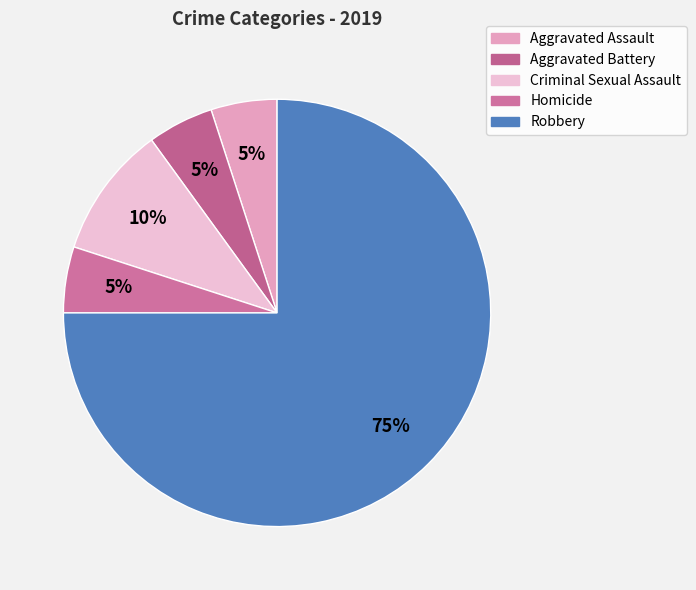

To the nearest percent, what percentage of the pie is Aggravated Assault?

5%